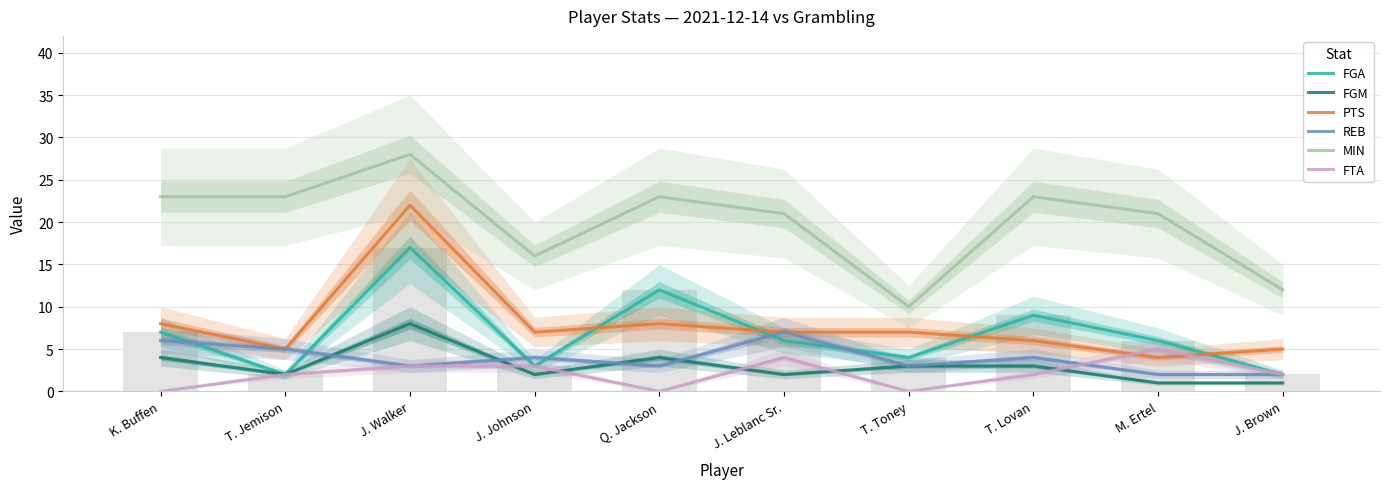

What is the difference between the maximum and minimum values in the REB series?

5